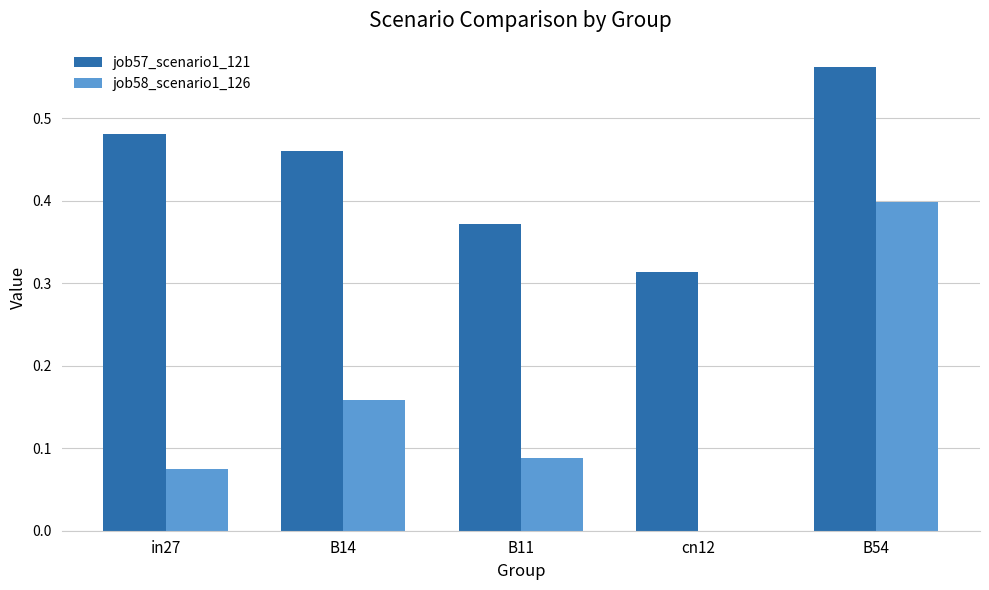

Are the bars horizontal?

No